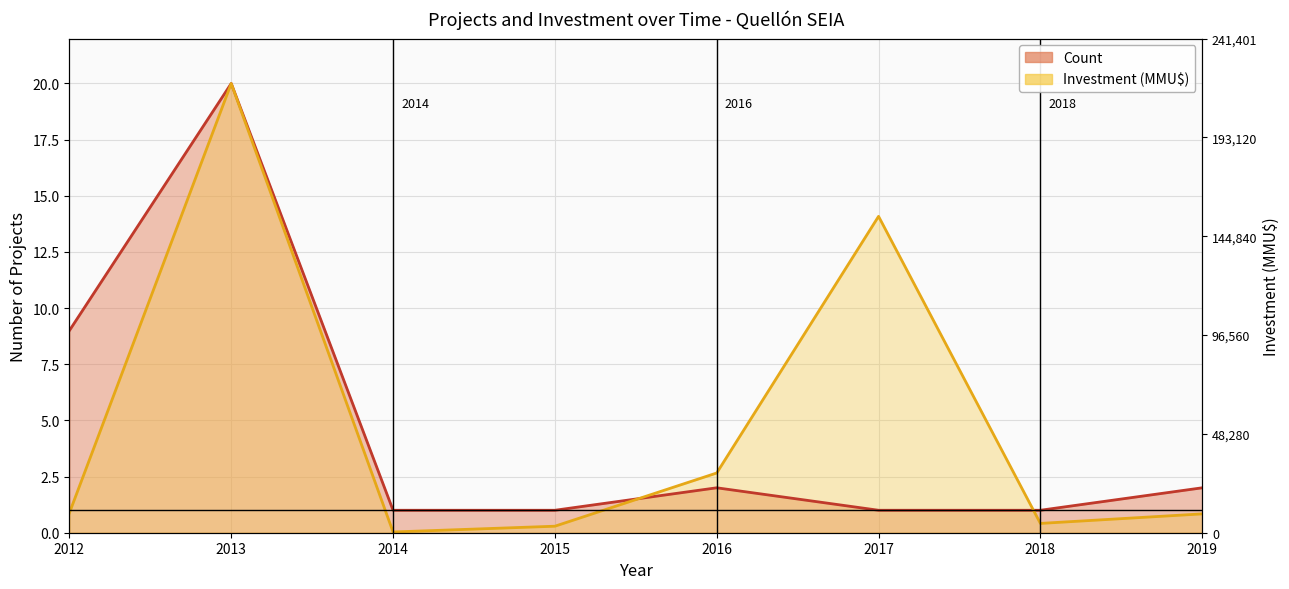

How many interior local peaks does the Count series have?

2